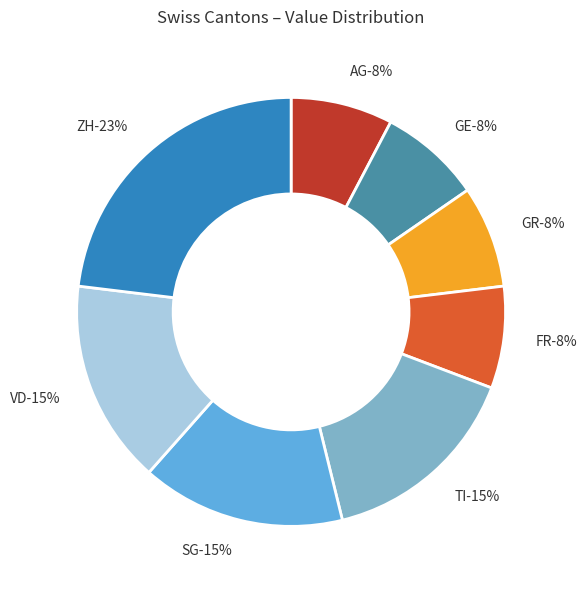

Approximately how many times larger is the value at SG compared to VD?

1.0